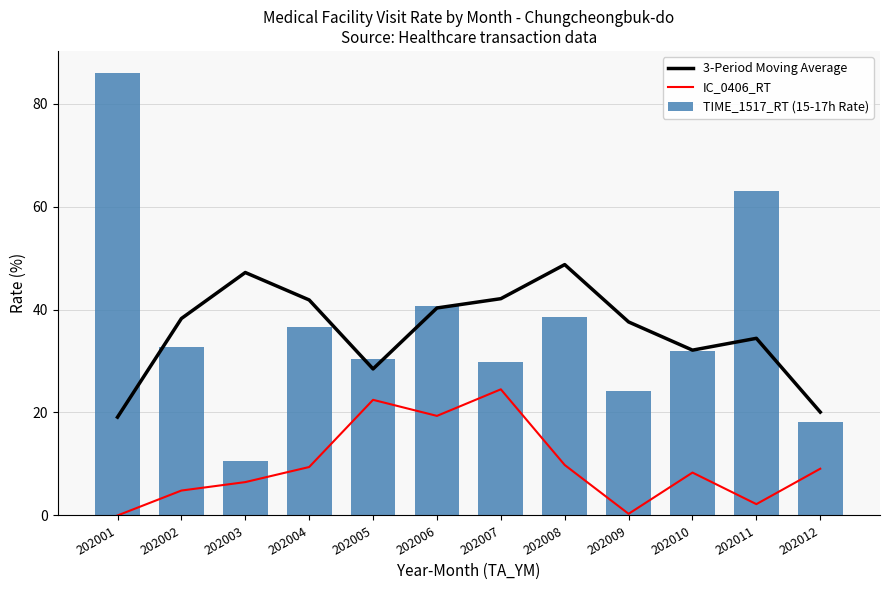

What is the difference between the second highest and minimum values in the IC_0406_RT series?

22.5